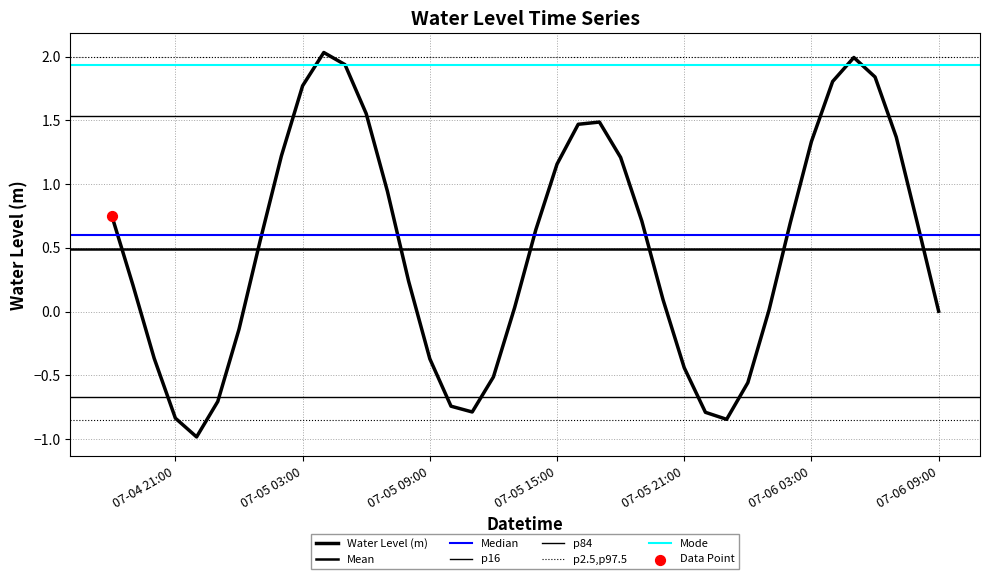

What is the change in value from 2023-07-05 07:00:00 to 2023-07-05 09:00:00?

-1.3